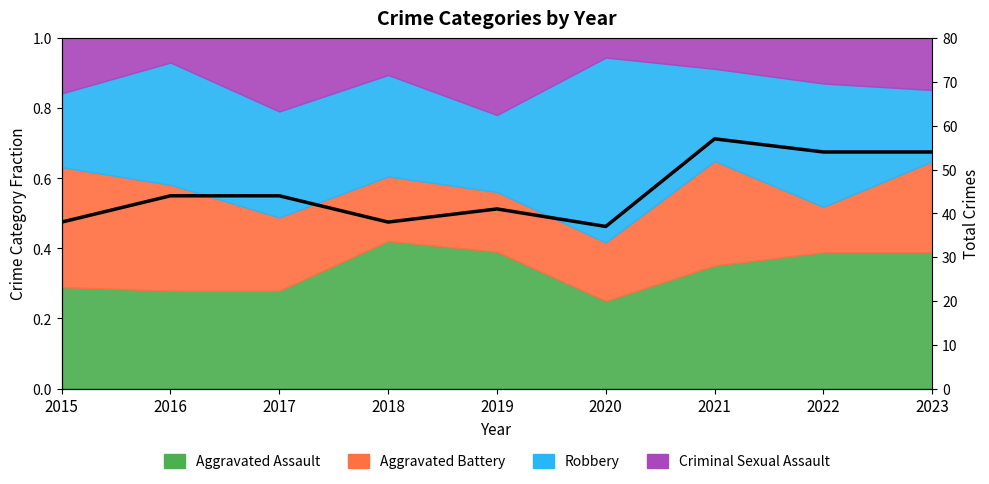

How many lines are shown in the chart?

1